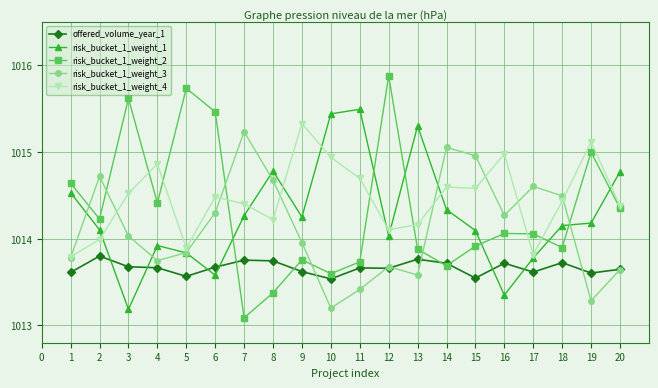

Rank the series at 15 from highest to lowest value.

risk_bucket_1_weight_3, risk_bucket_1_weight_4, risk_bucket_1_weight_1, risk_bucket_1_weight_2, offered_volume_year_1